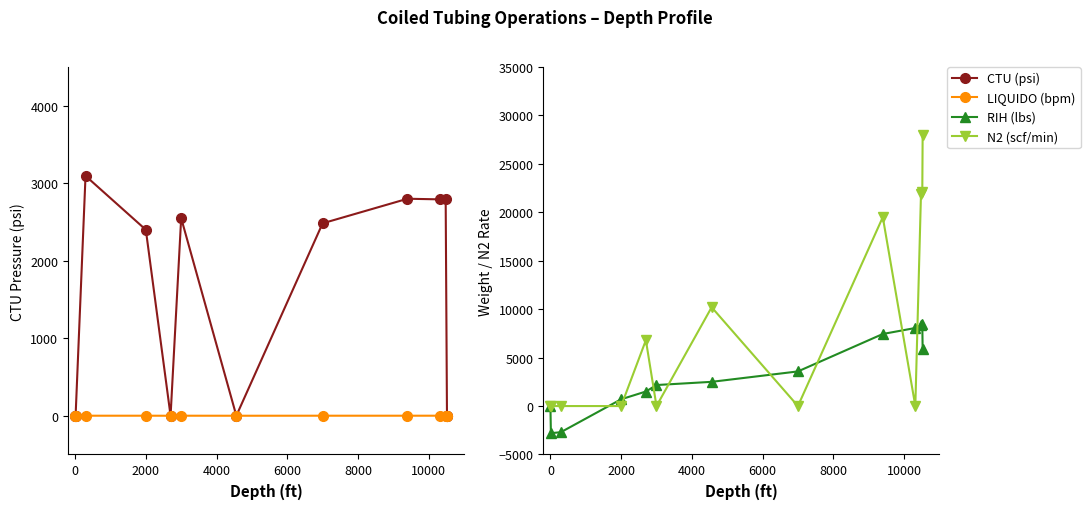

What is the lowest value of the RIH (lbs) series?

-2799